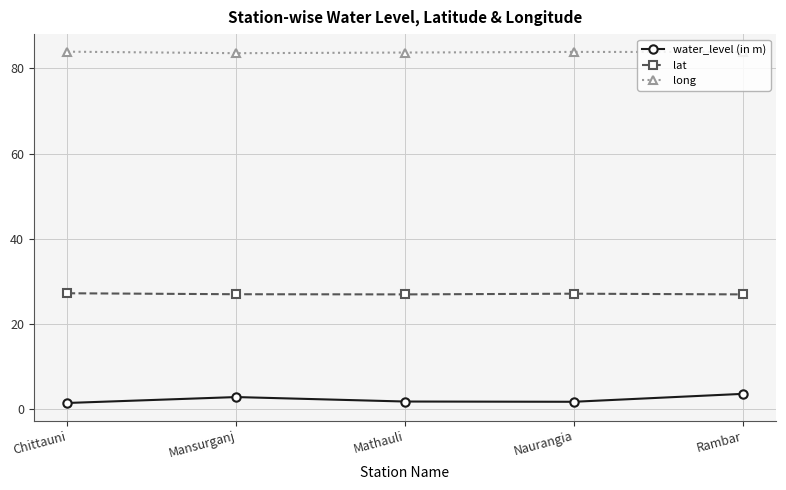

The long series shows 41.7 at Mathauli. True or false?

False